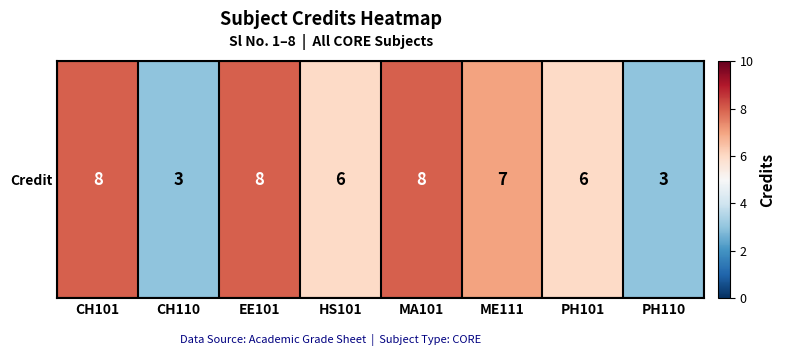

Which label corresponds to the largest value in the chart?

CH101